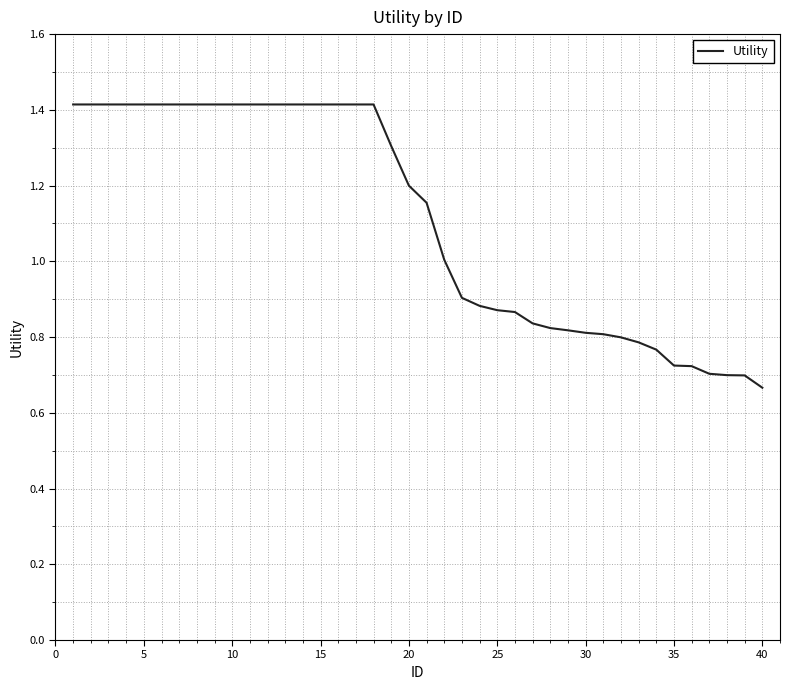

What is the greatest value displayed?

1.4